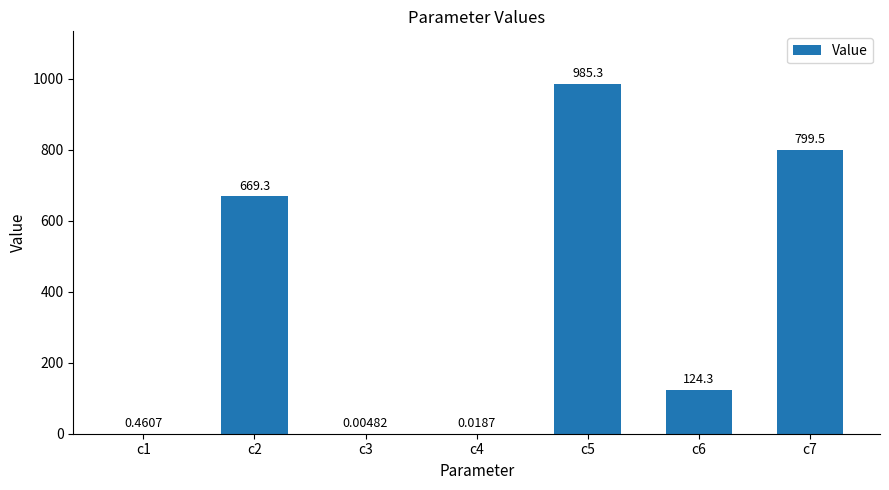

What is the change in value from c2 to c3?

-669.3